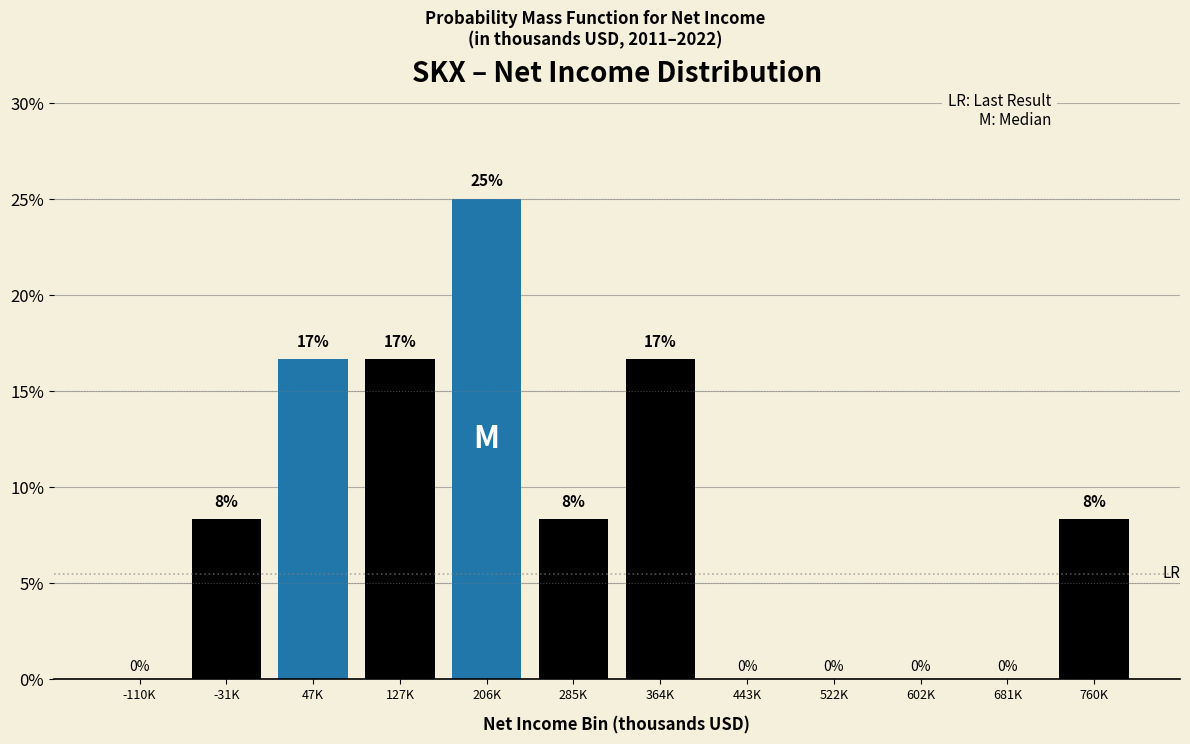

Read the value at 364K.

16.7